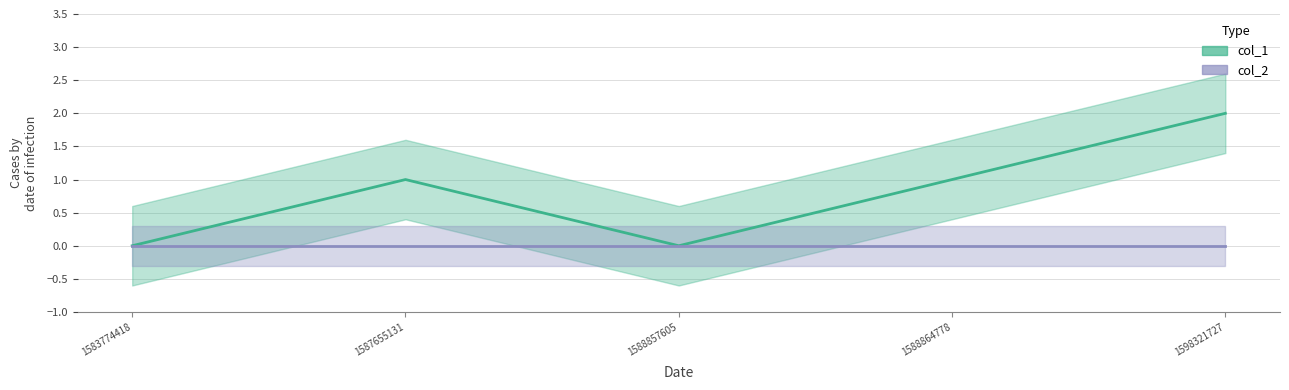

What is the sum of the values at 1598321727 and 1588864778?

3